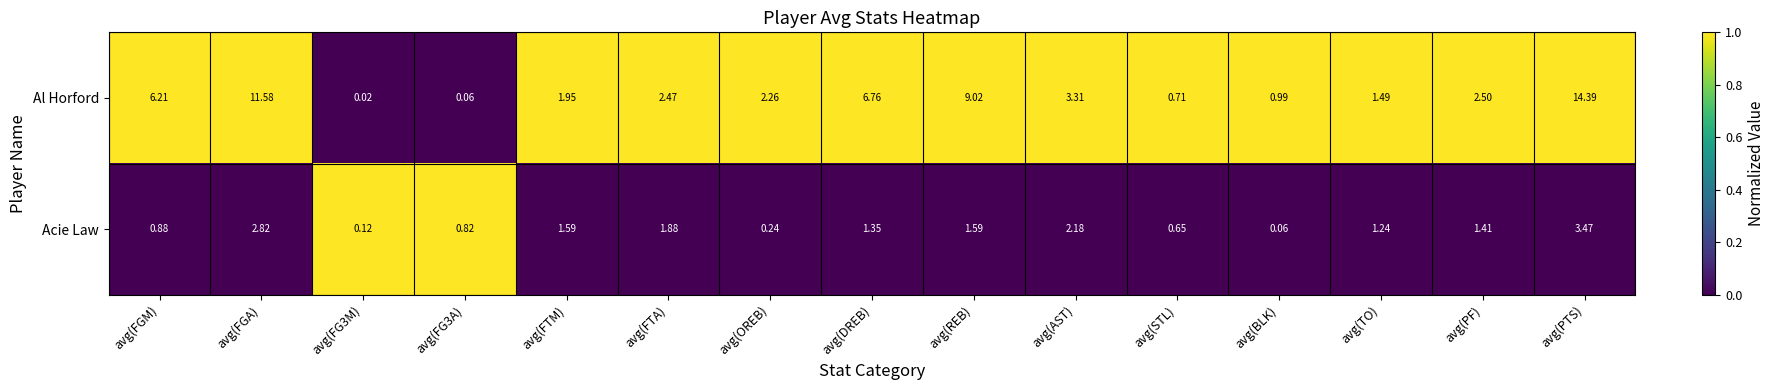

Which series changed the most between avg(OREB) and avg(STL)?

Al Horford